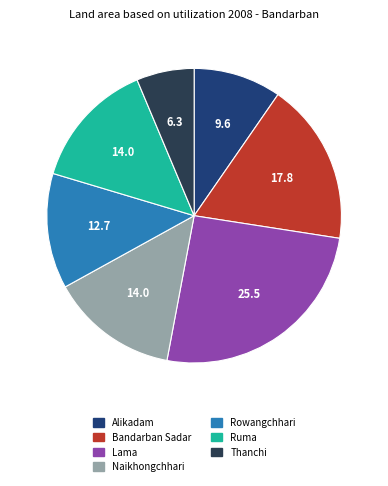

Do Rowangchhari and Thanchi together represent more than half of the pie?

No